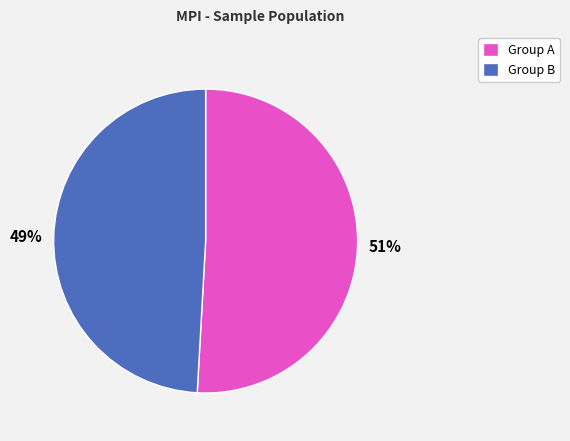

To the nearest percent, what percentage of the pie is Group A?

51%